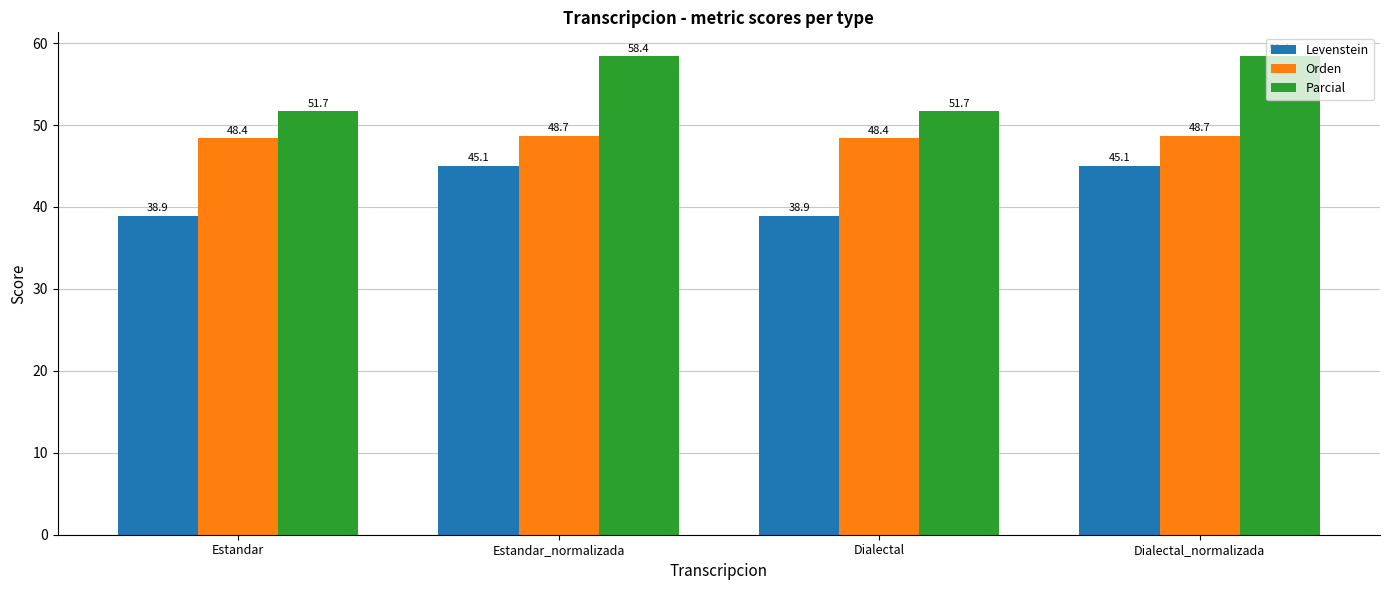

What is the average value of the Orden series?

48.5